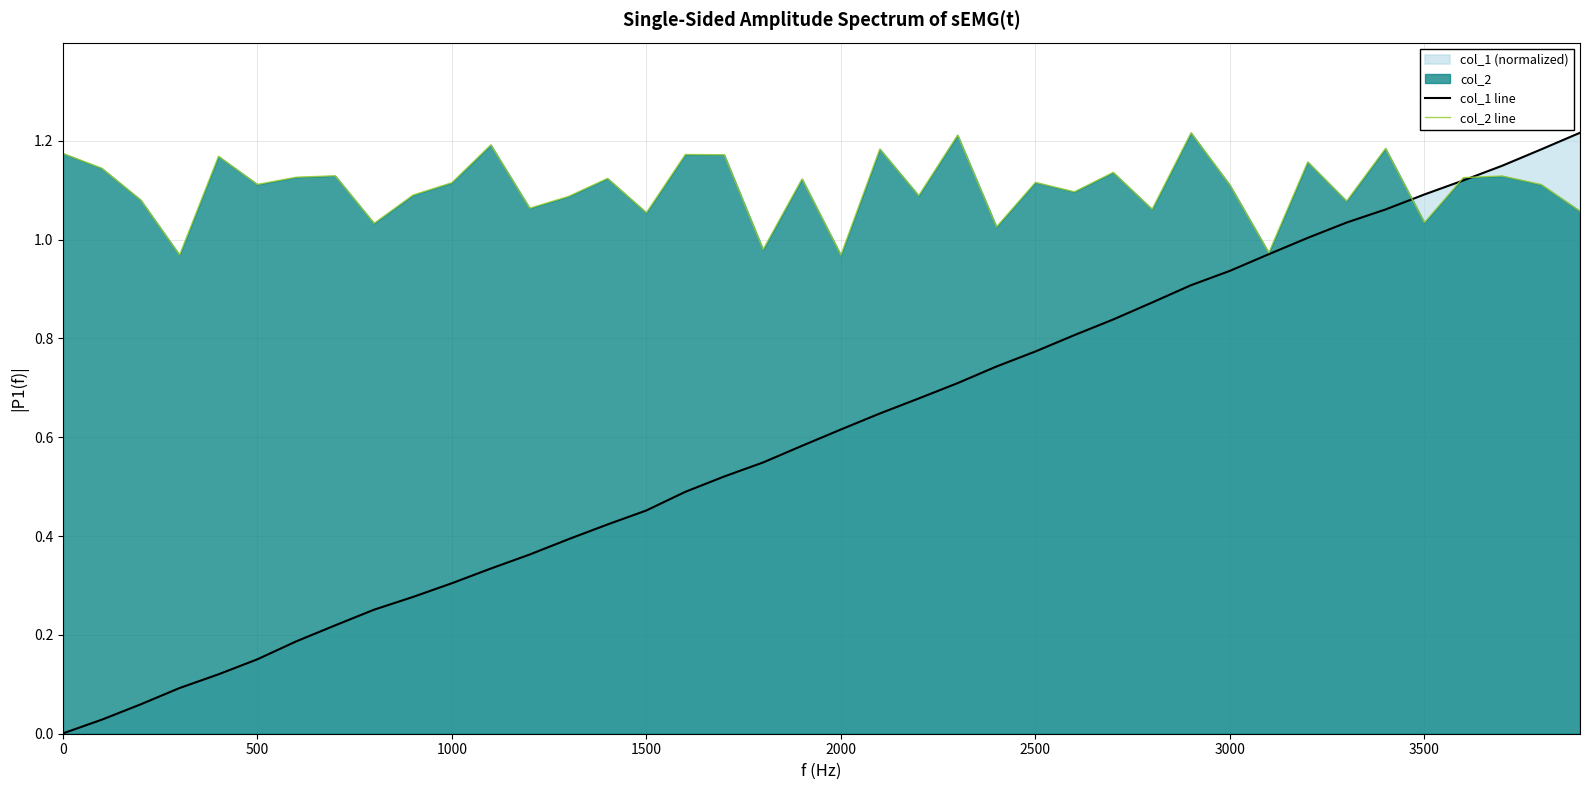

The value of col_2 line at 3000 is 1.6. True or false?

False